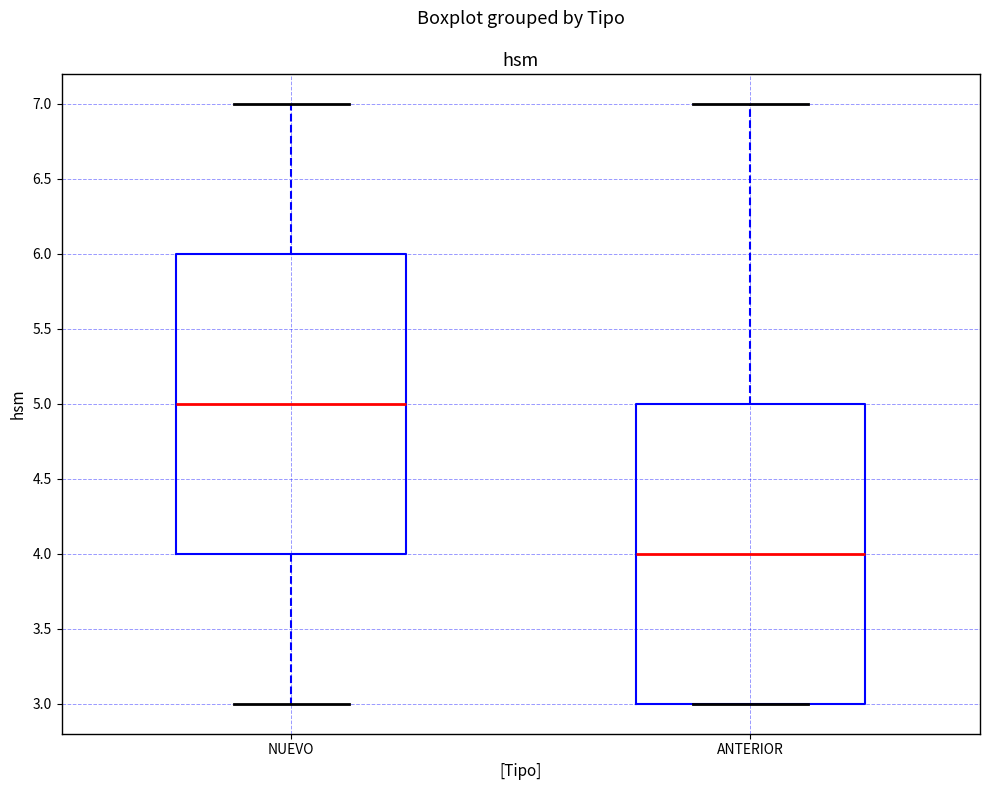

Which box has the lowest median line?

ANTERIOR